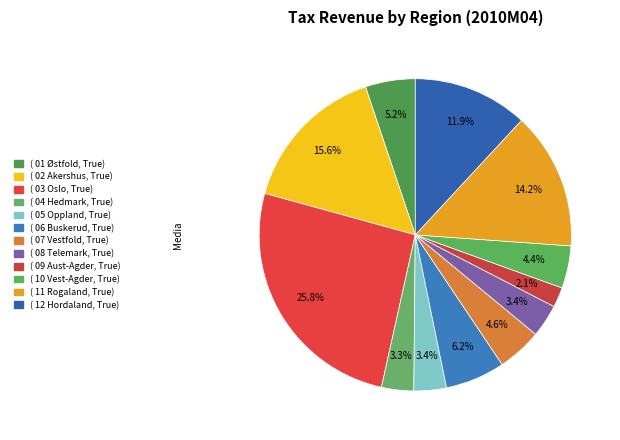

To the nearest percent, what is the average slice percentage?

8%